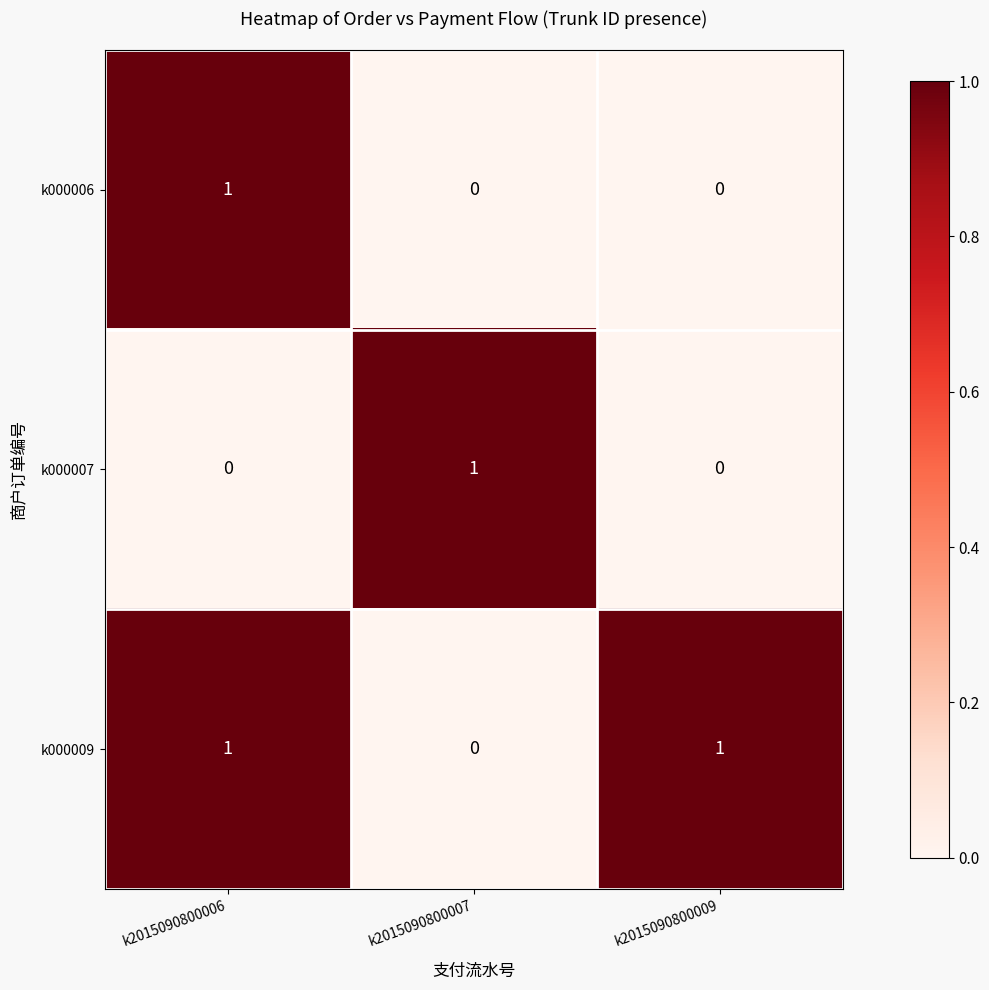

Which series has the largest total across all categories?

k000009